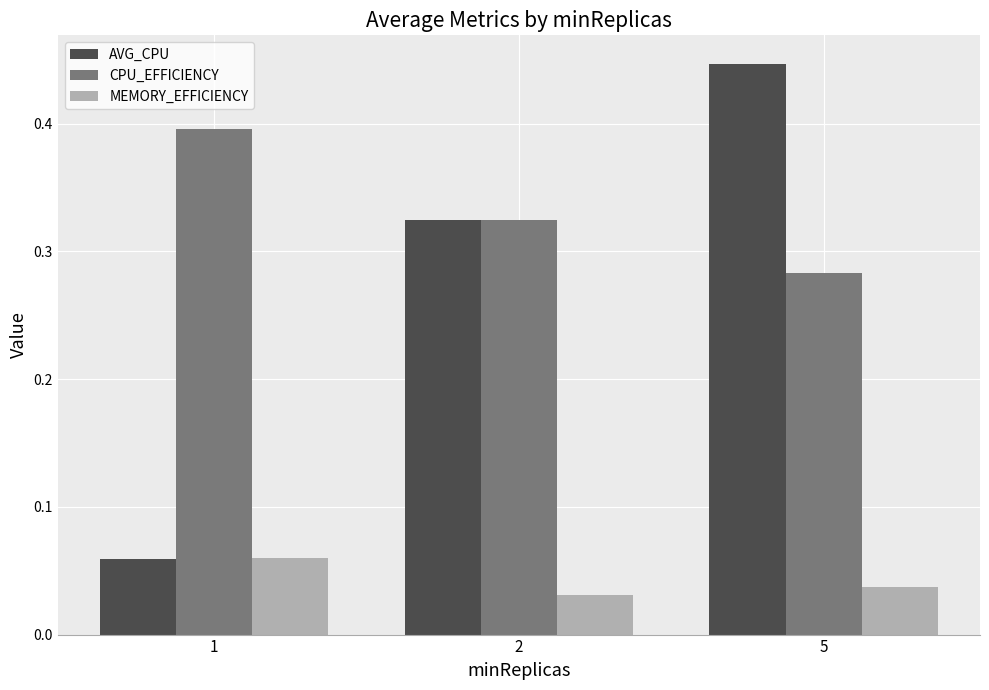

The AVG_CPU series shows 0.2 at 2. True or false?

False